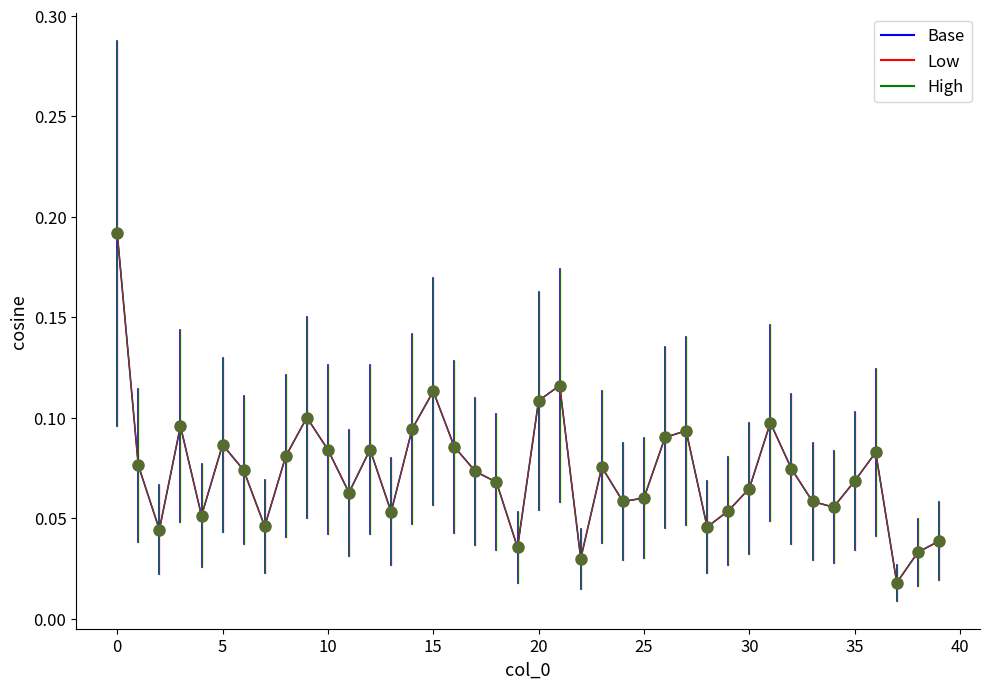

Is this an area chart (filled region under the line)?

No